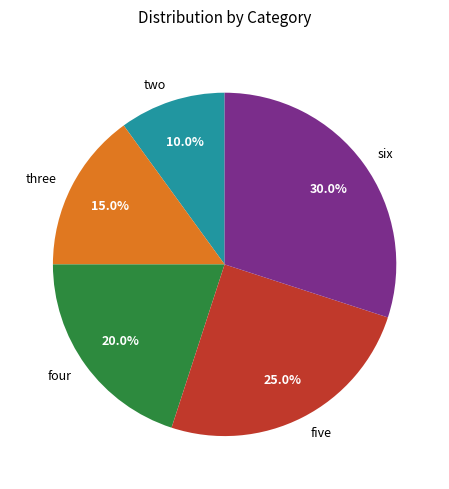

The five slice represents 25% of the pie. True or false?

True